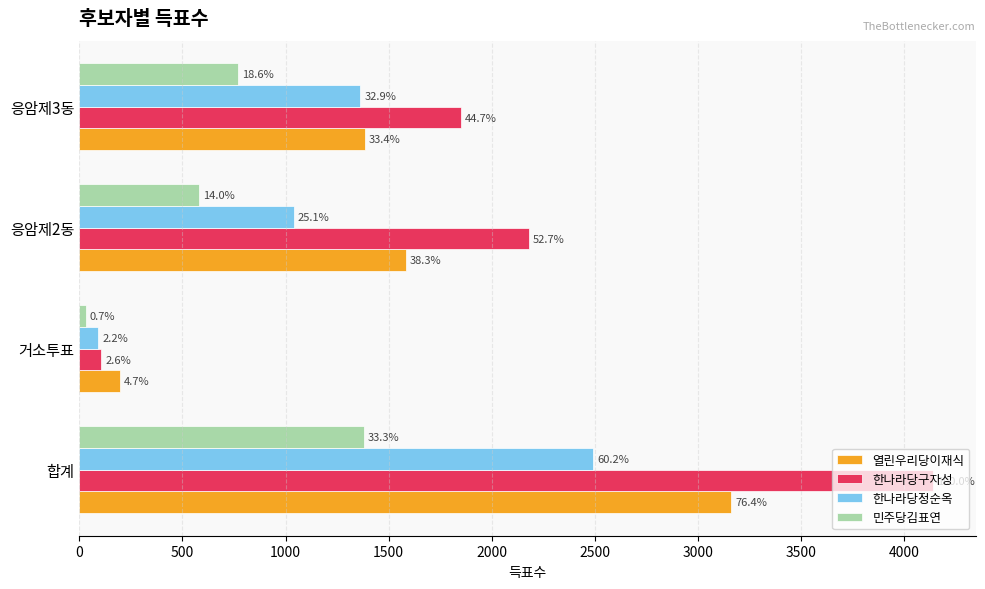

What are all the series names shown in the legend?

열린우리당이재식, 한나라당구자성, 한나라당정순옥, 민주당김표연